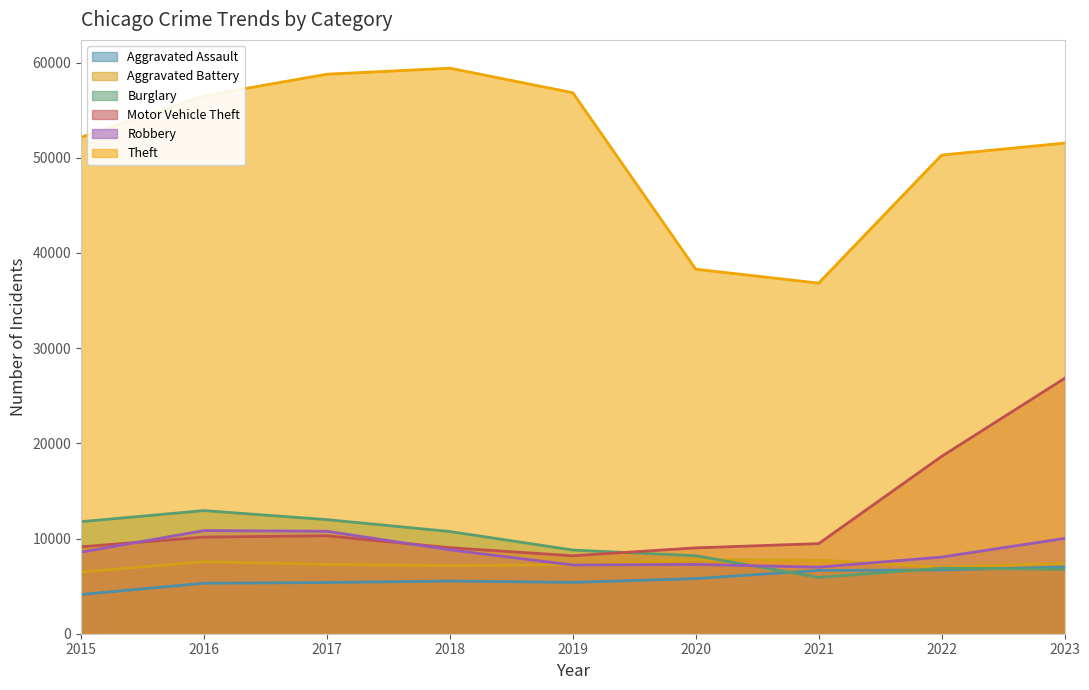

What is the sum of all Robbery values?

78536